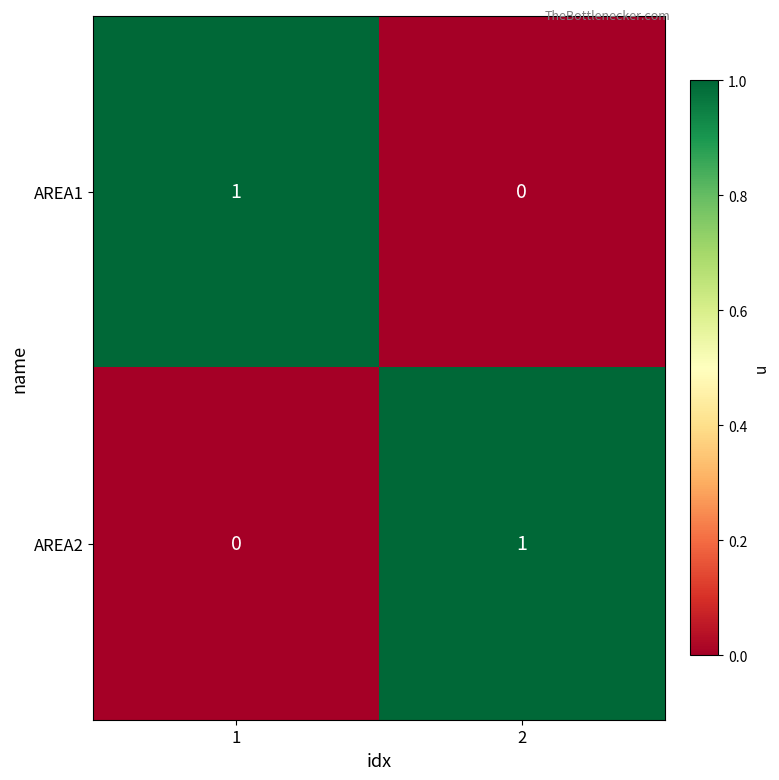

Reading left to right, extract all data points from this chart.

AREA1: 1	0
AREA2: 0	1